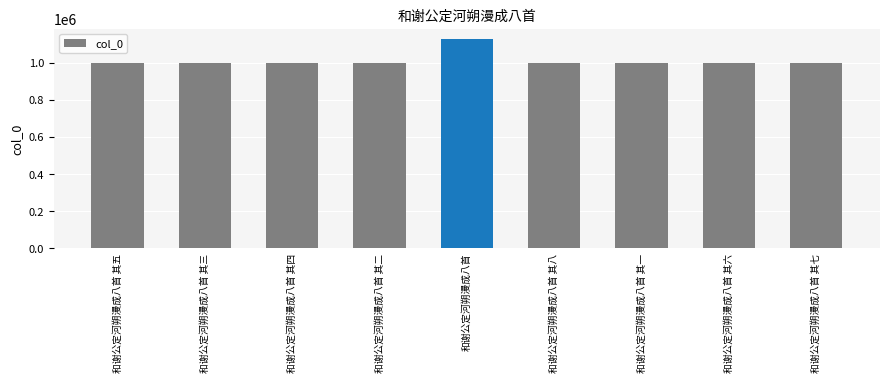

What position from the left is 和谢公定河朔漫成八首 其六?

8